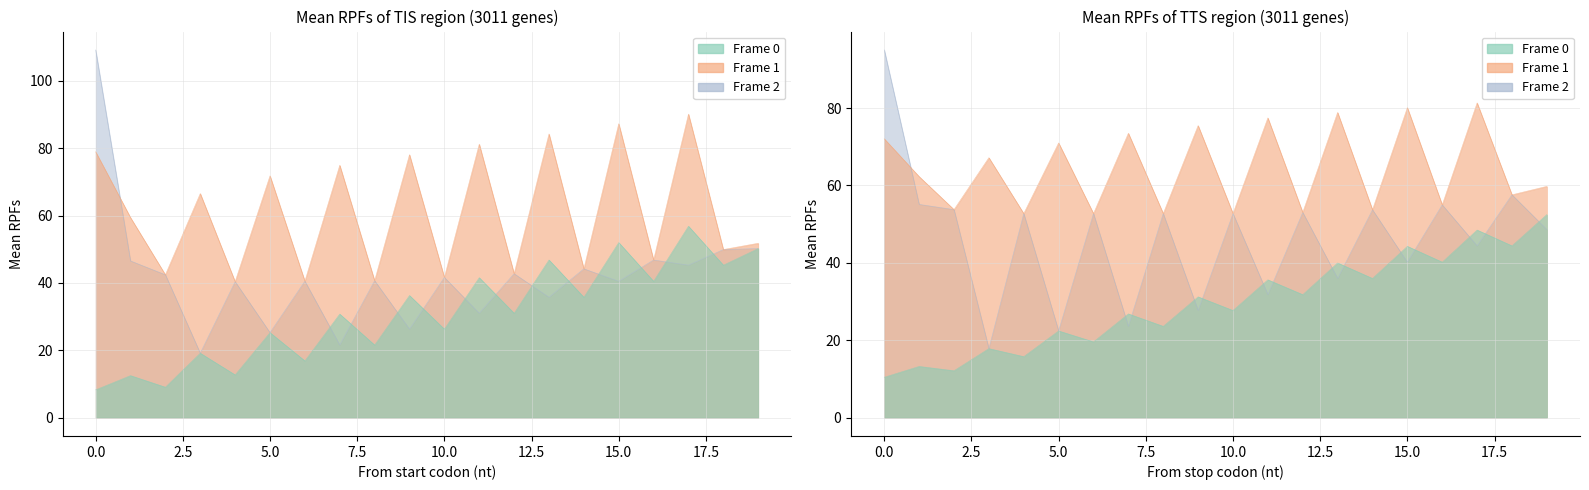

Rank the series at 8 from lowest to highest value.

Frame 0, Frame 1, Frame 2